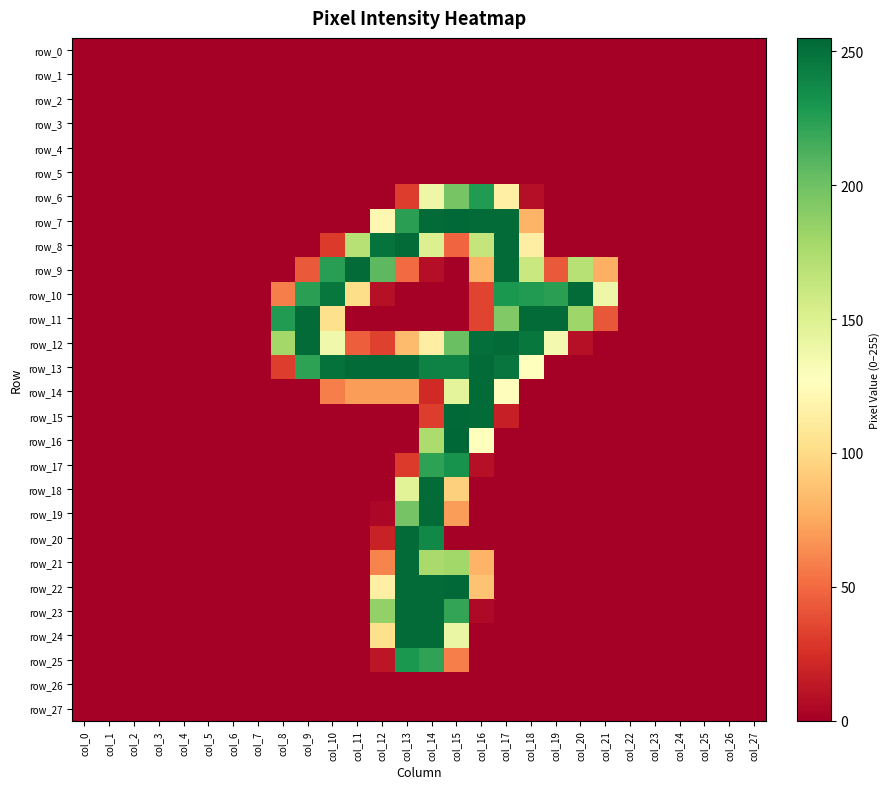

Which series has the largest range (max minus min)?

row_16